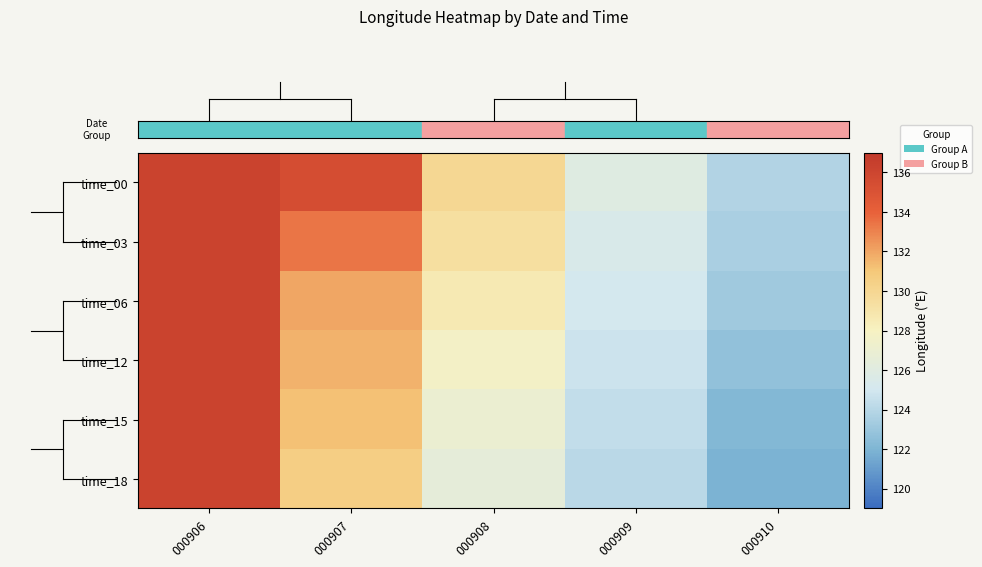

Which has a higher value, 000908 or 000907?

000907